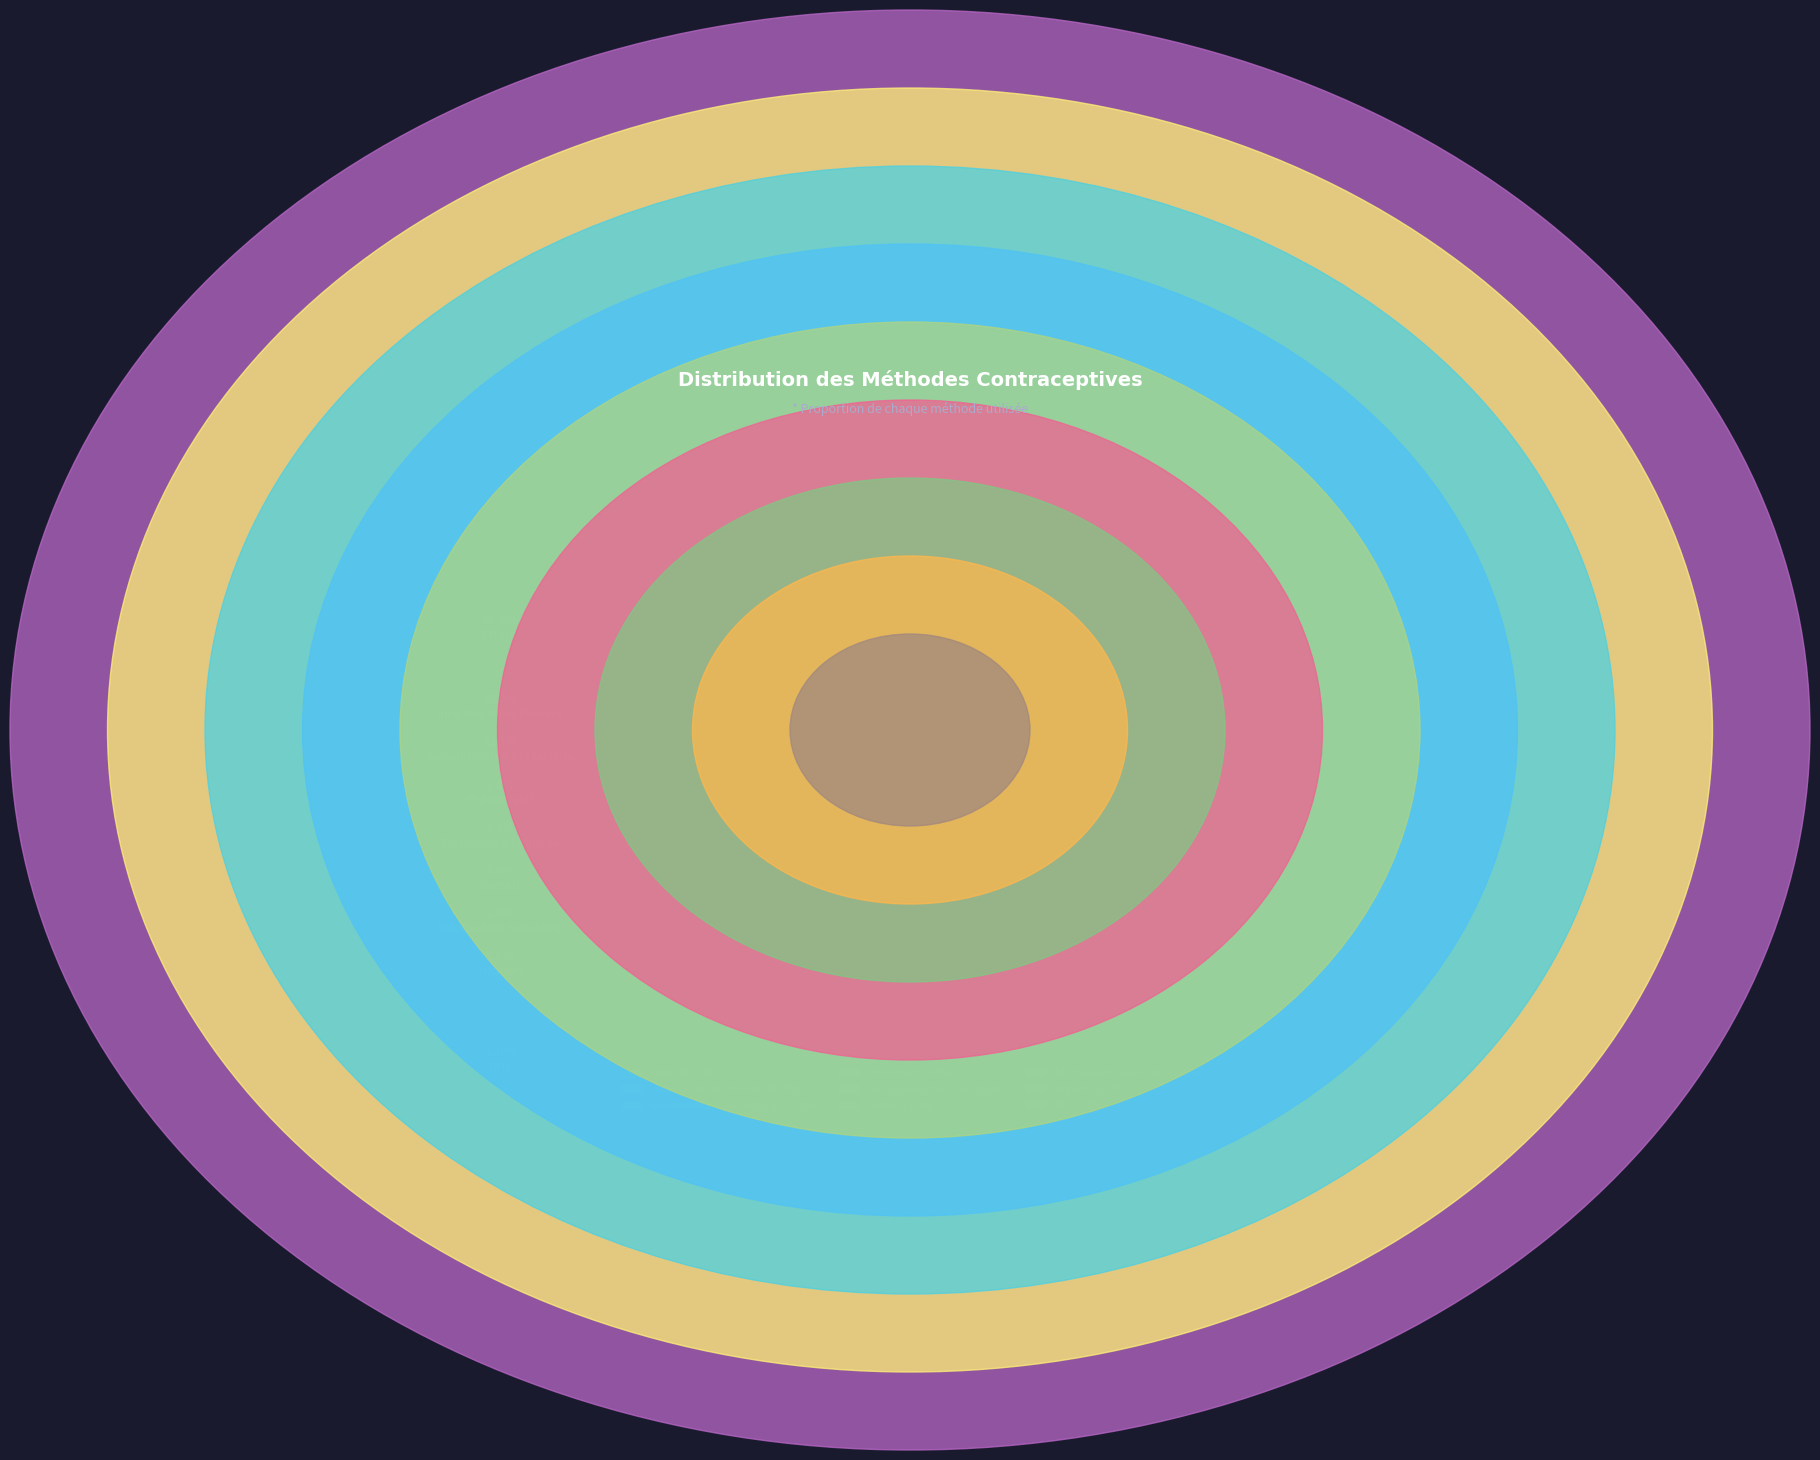

To the nearest percent, what is the difference between the Retrait and Pilule slice percentages?

42%